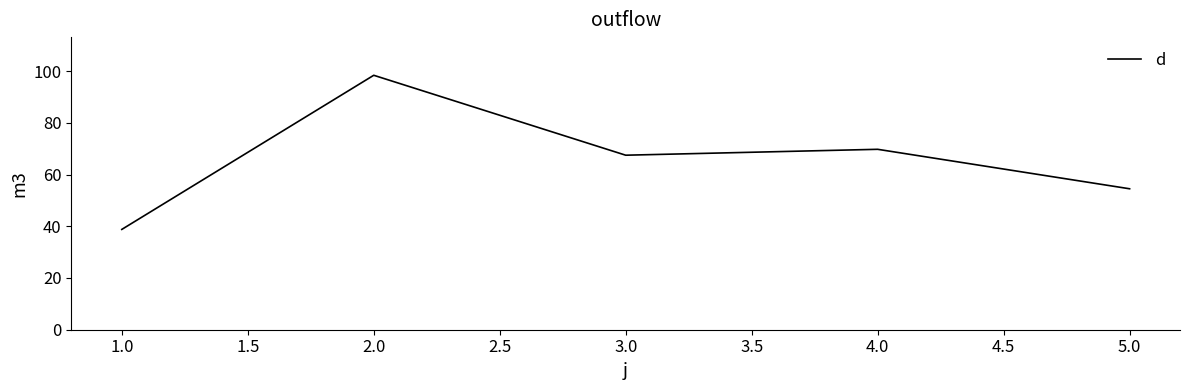

List the labels in order of value, largest first.

2.0, 4.0, 3.0, 5.0, 1.0